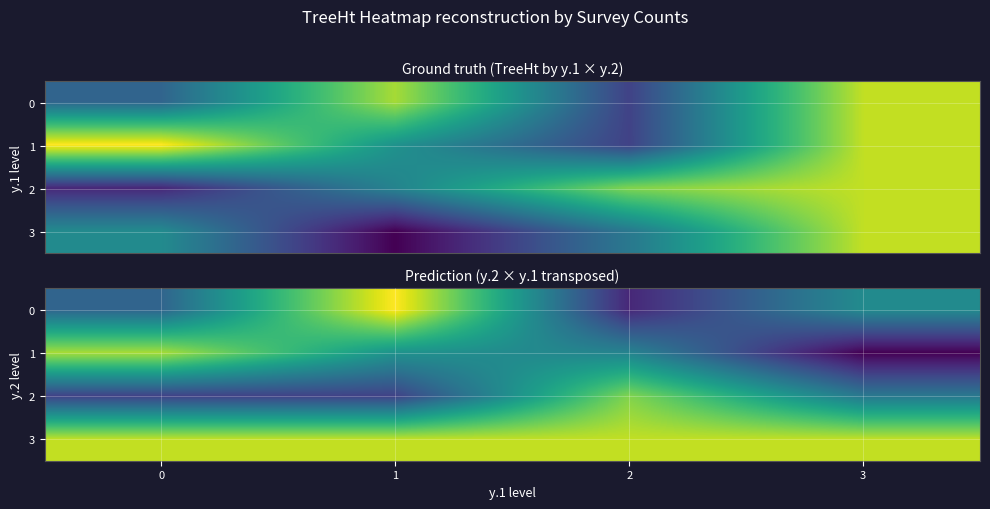

The value of 0 at 0 is 19.6. True or false?

False